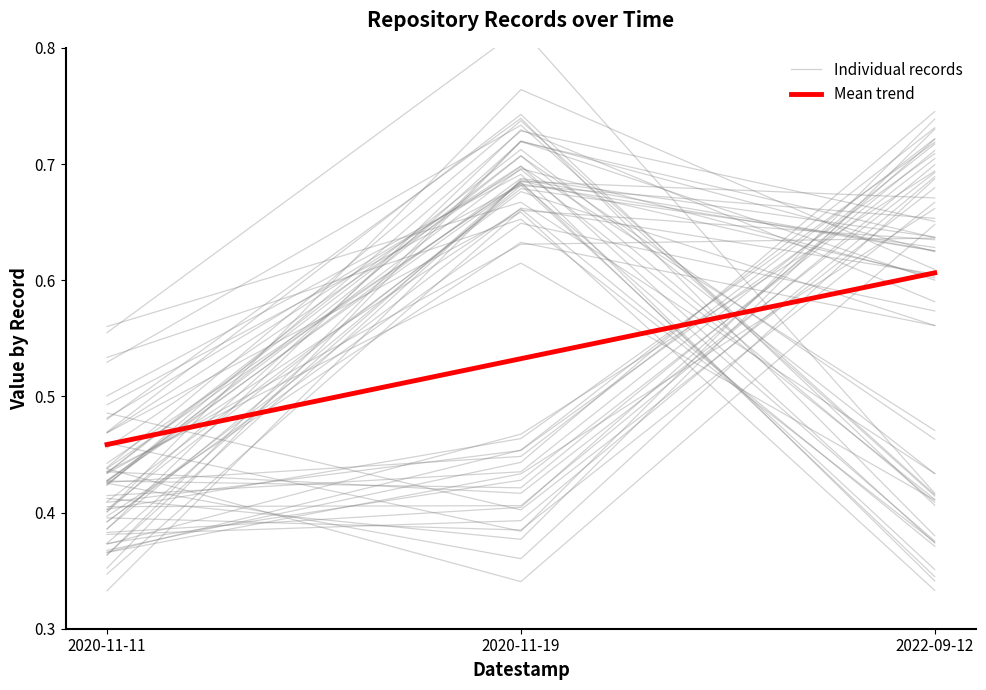

Which series has the largest total across all categories?

Mean trend